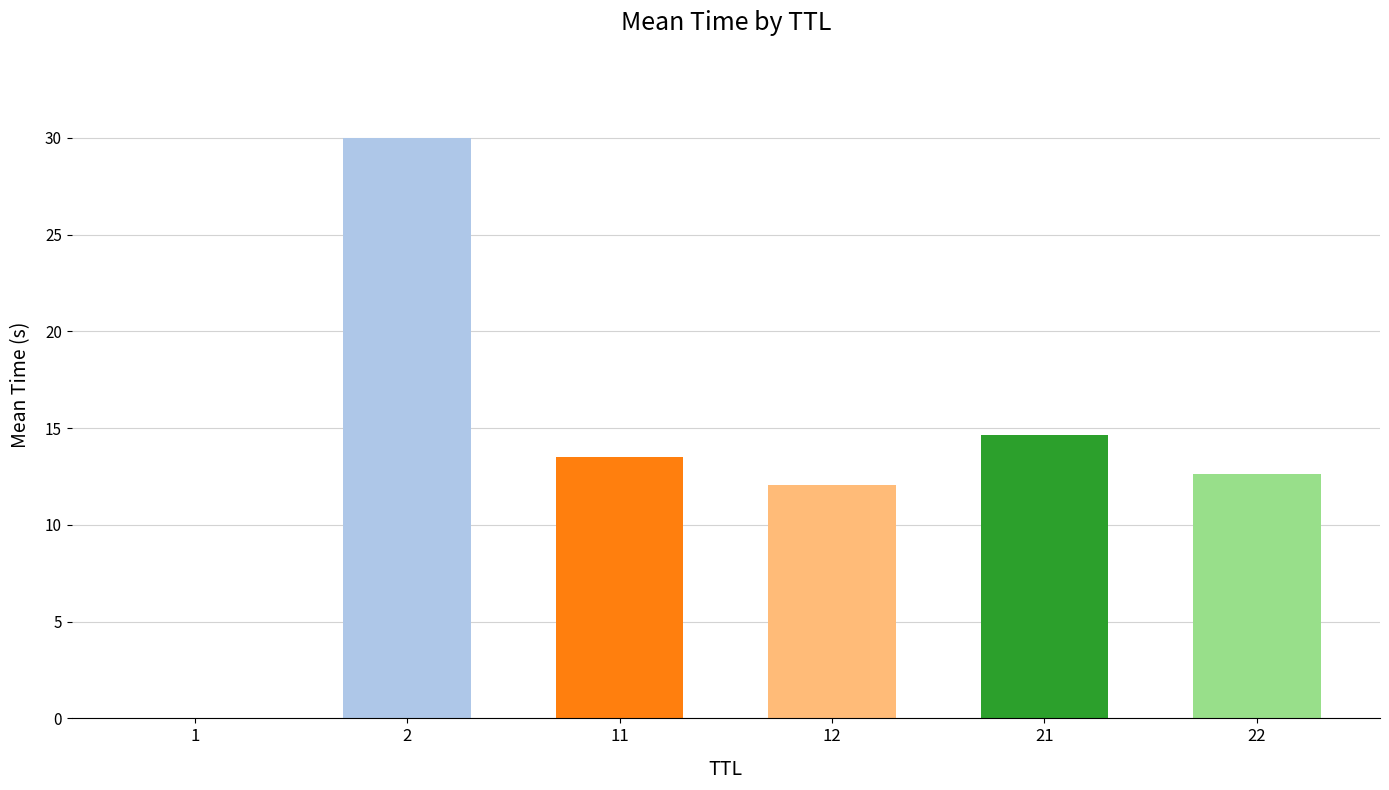

The value at 11 is 13.5. True or false?

True